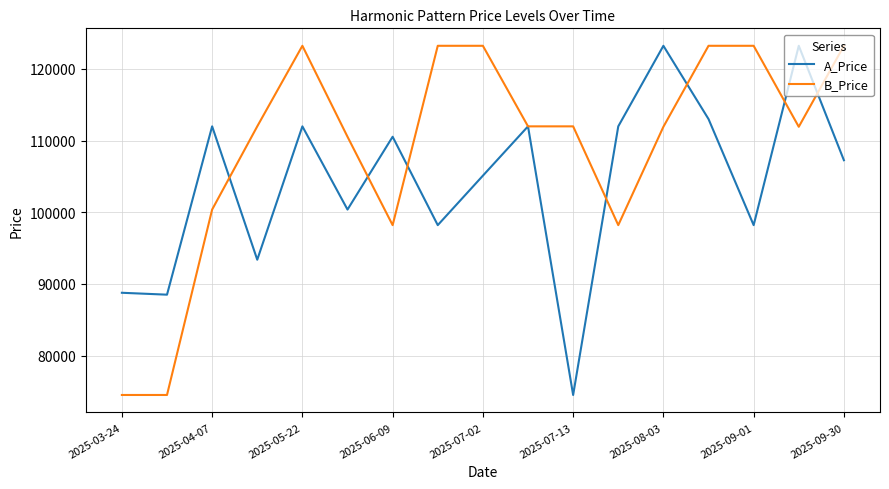

What is the sum of all B_Price values?

1855406.4